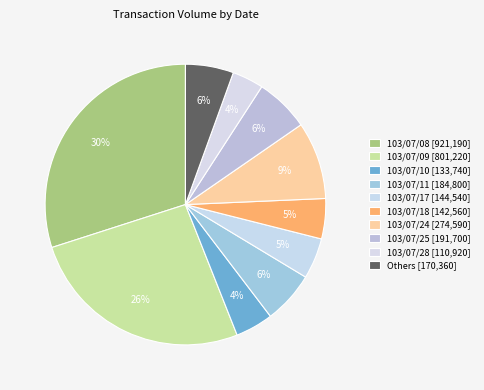

How many slices are in this pie chart?

10